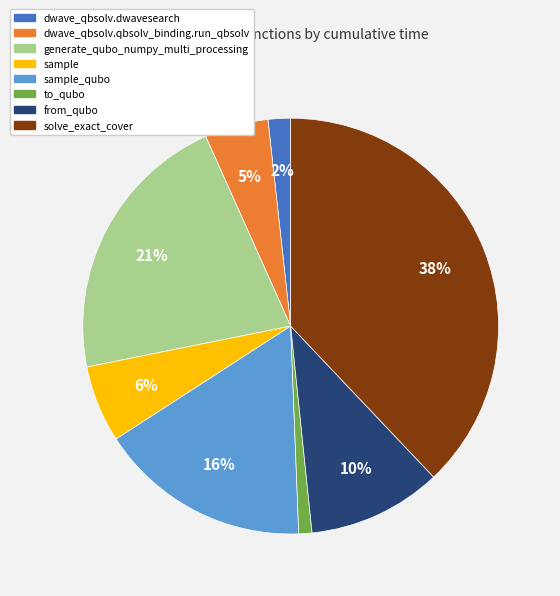

The from_qubo slice represents 10% of the pie. True or false?

True